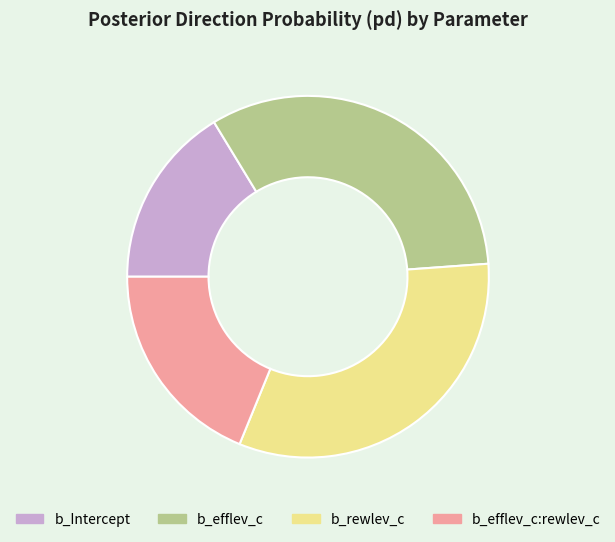

The b_Intercept slice represents 30% of the pie. True or false?

False